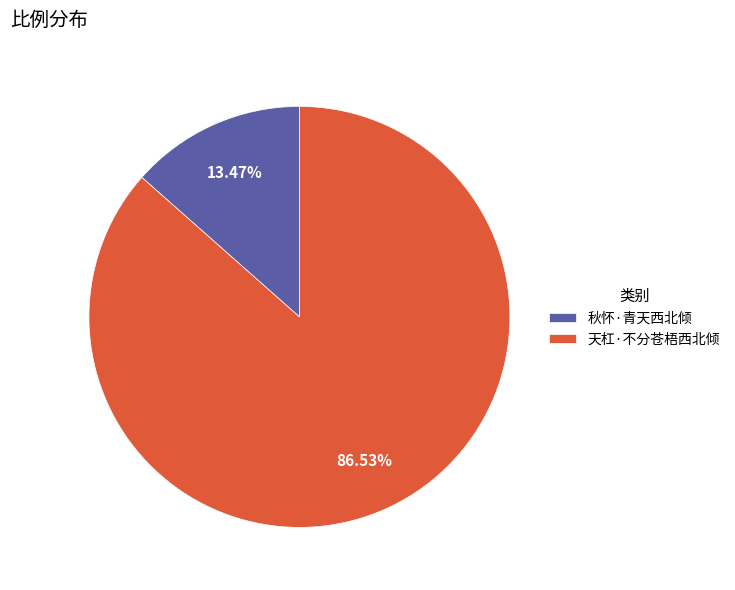

Do 天杠·不分苍梧西北倾 and 秋怀·青天西北倾 together represent more than half of the pie?

Yes